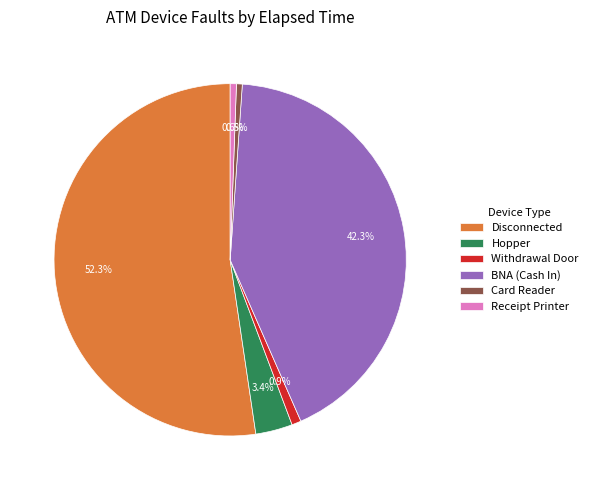

What is the total percentage of BNA (Cash In) and Receipt Printer?

42.9%